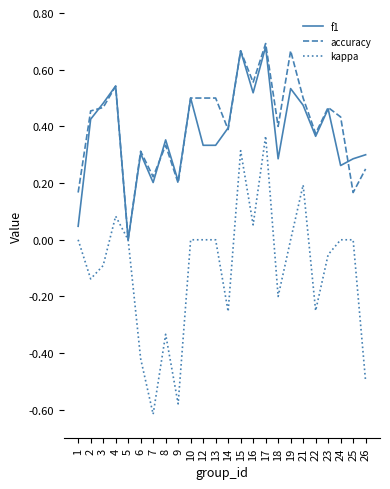

How many values in f1 are above zero?

23